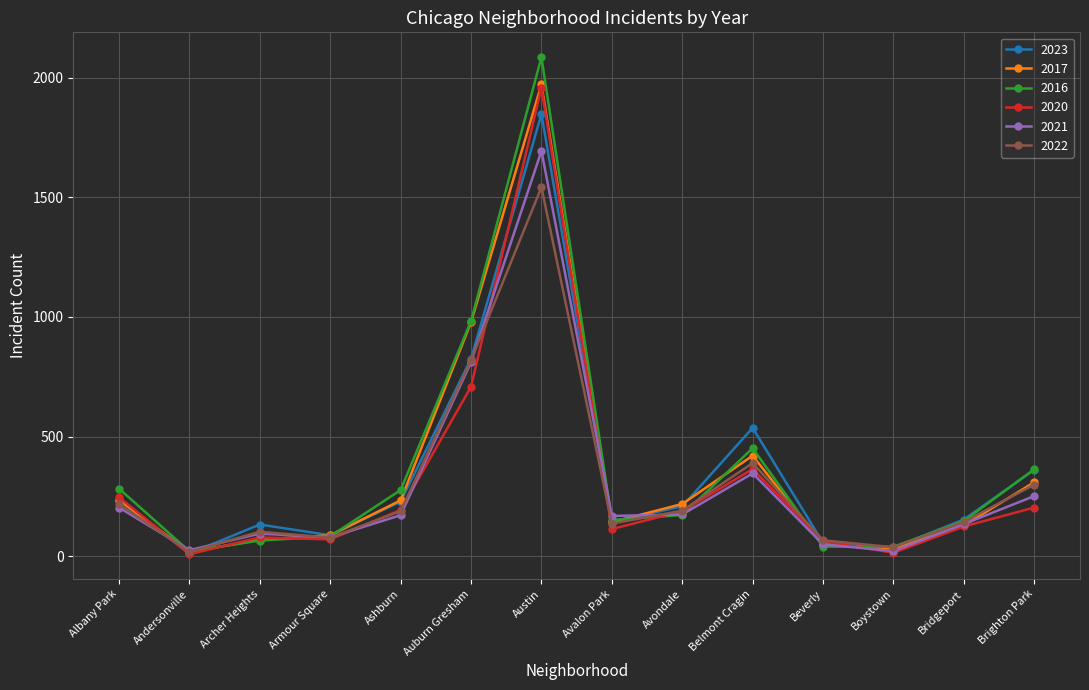

At which category is the sum across all series the highest?

Austin